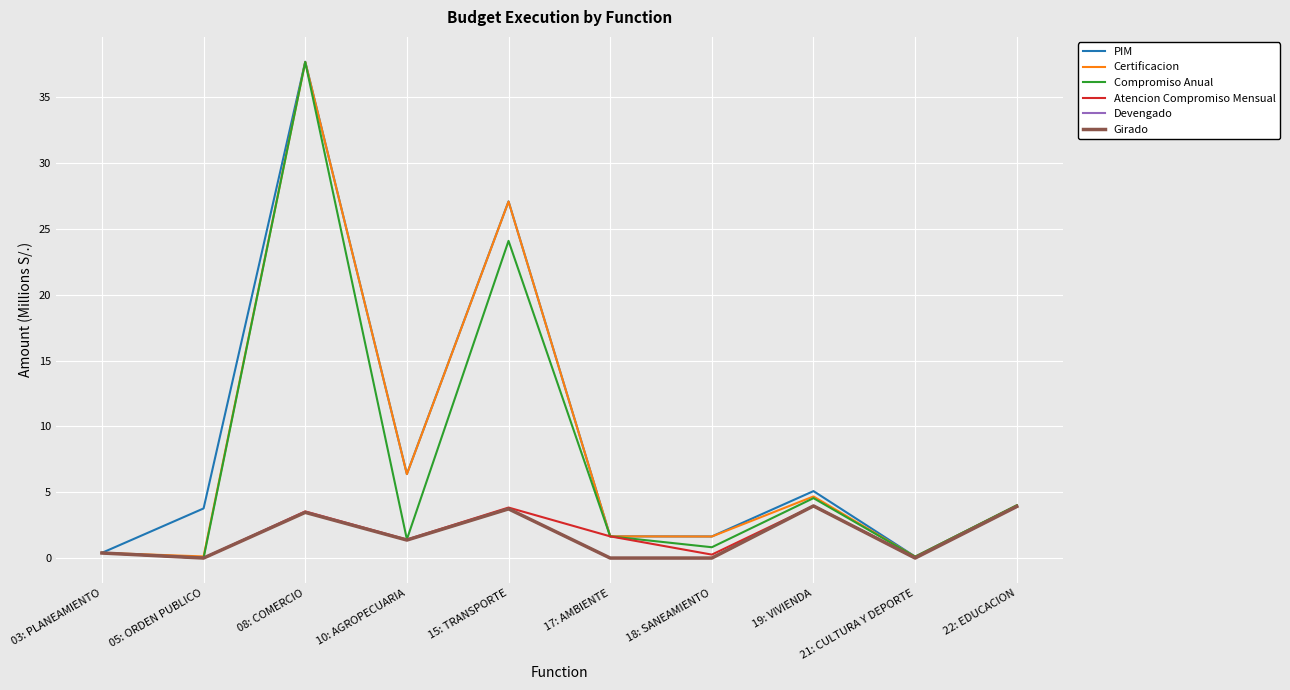

Where is Compromiso Anual nearest to the value 18?

15: TRANSPORTE